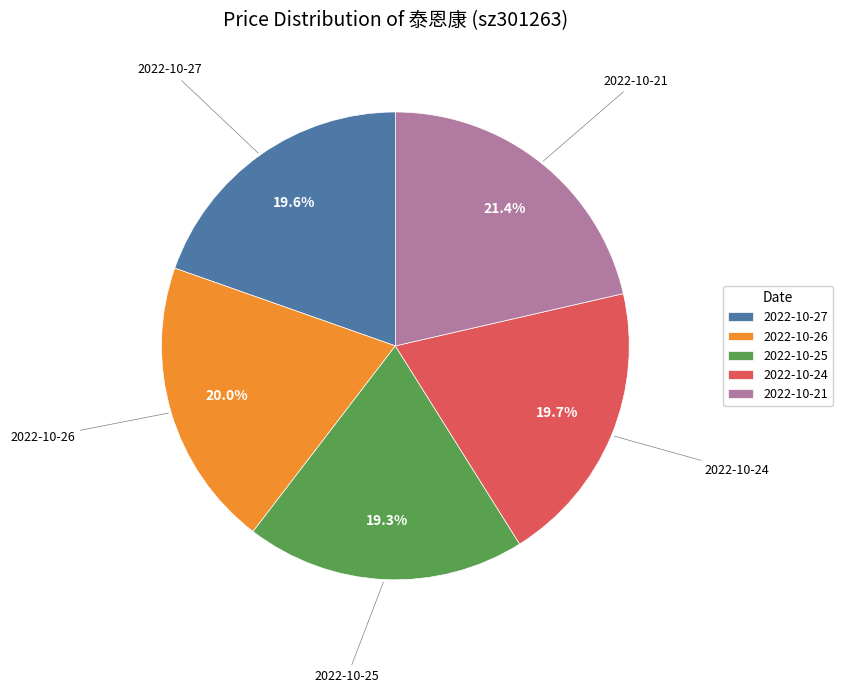

True or false: 2022-10-21 accounts for 16% of the total.

False